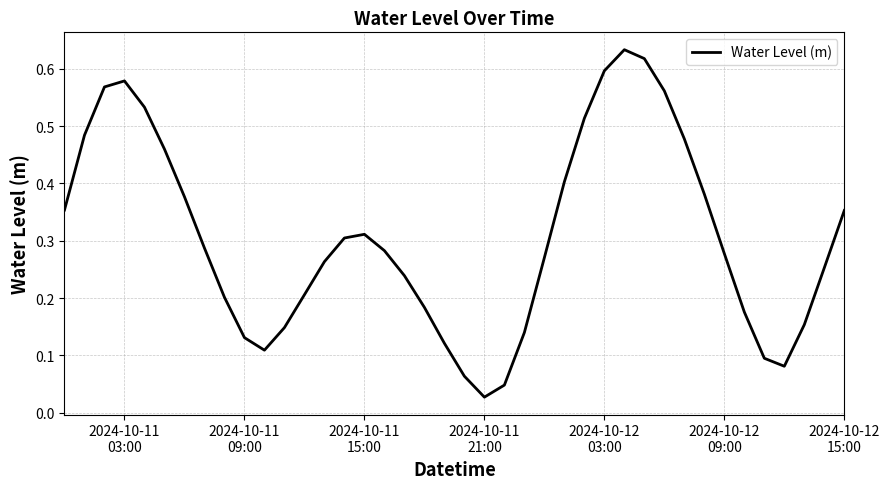

True or false: the data has more than 1 interior local peaks.

True